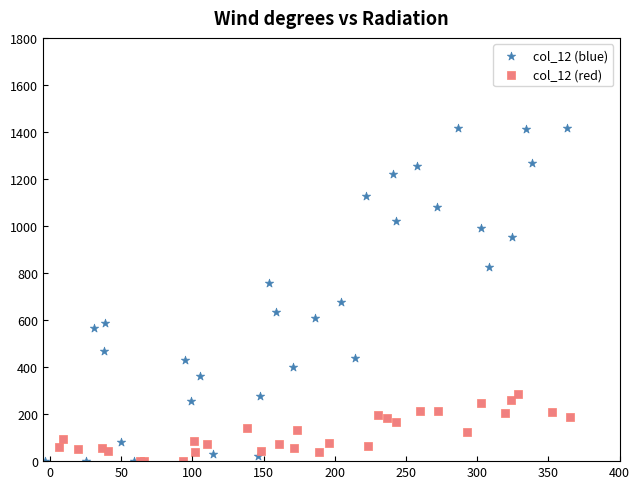

Which series has the largest Y range (max minus min)?

col_12 (blue)